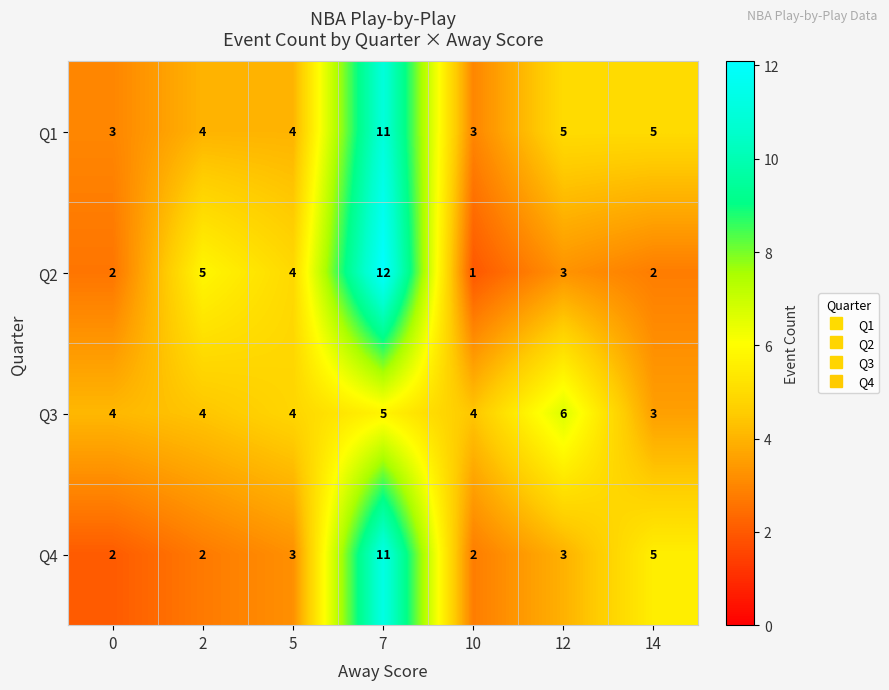

At how many categories does at least one series exceed 8?

1